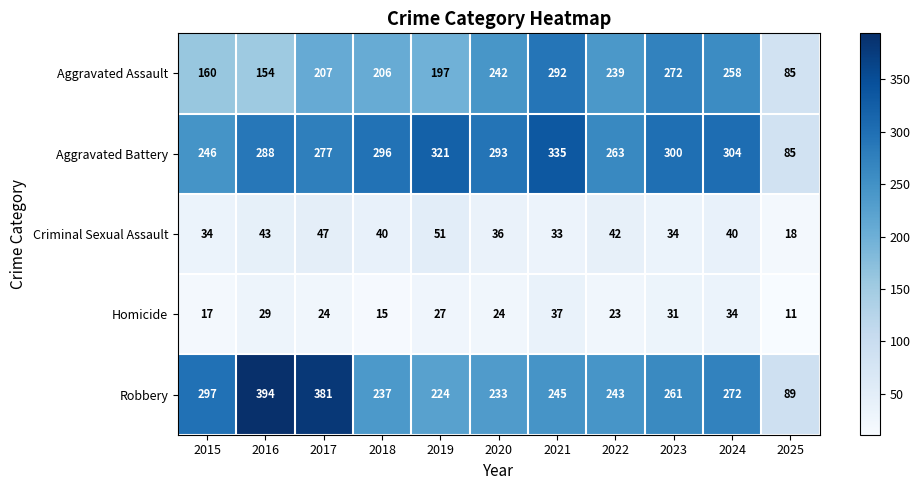

Which series changed the most between 2022 and 2023?

Aggravated Battery